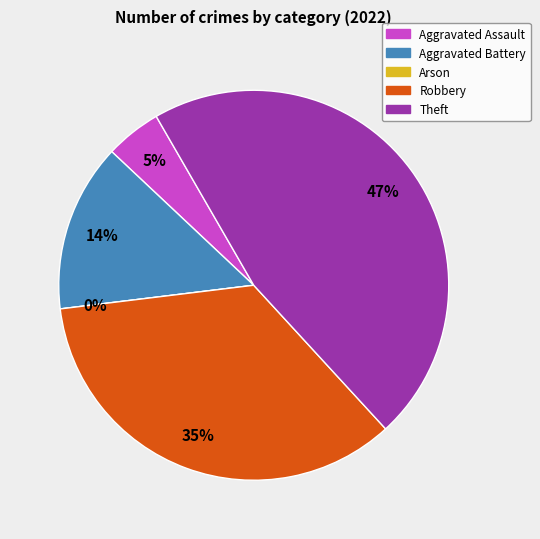

Which slice is the largest?

Theft